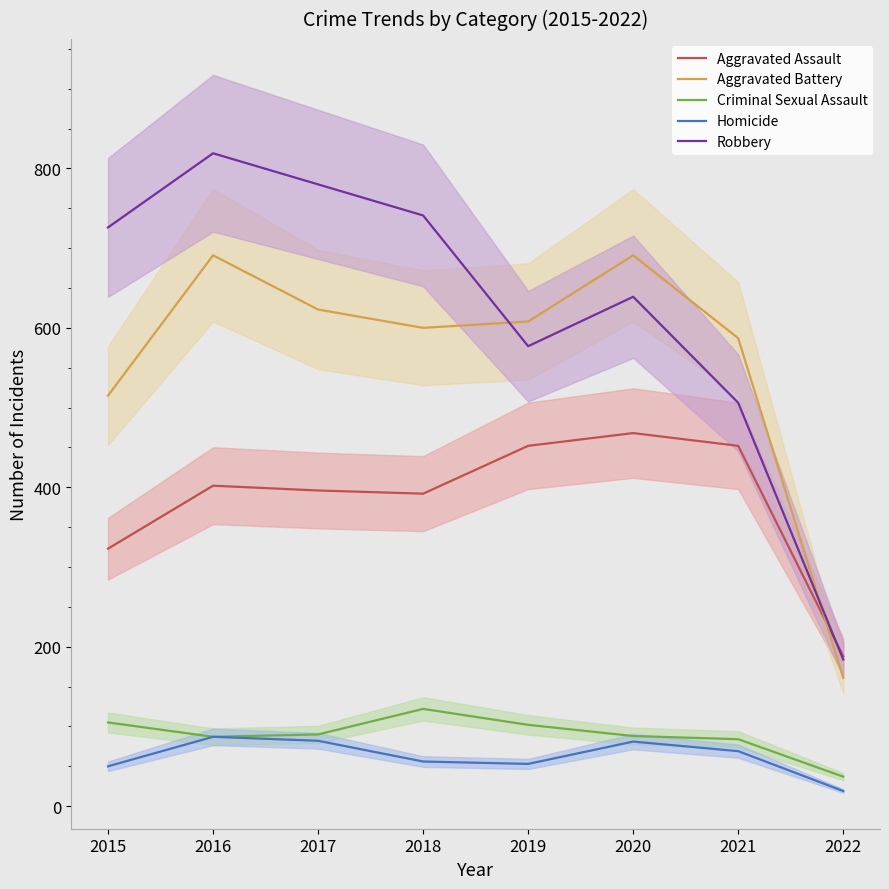

Rank the categories by Criminal Sexual Assault value from highest to lowest.

2018, 2015, 2019, 2017, 2020, 2016, 2021, 2022